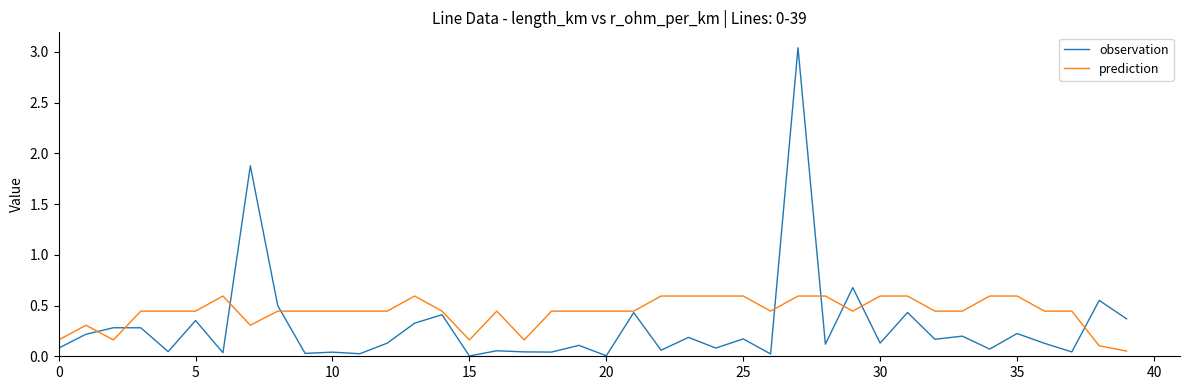

What is the difference between the maximum and minimum values in the prediction series?

0.5